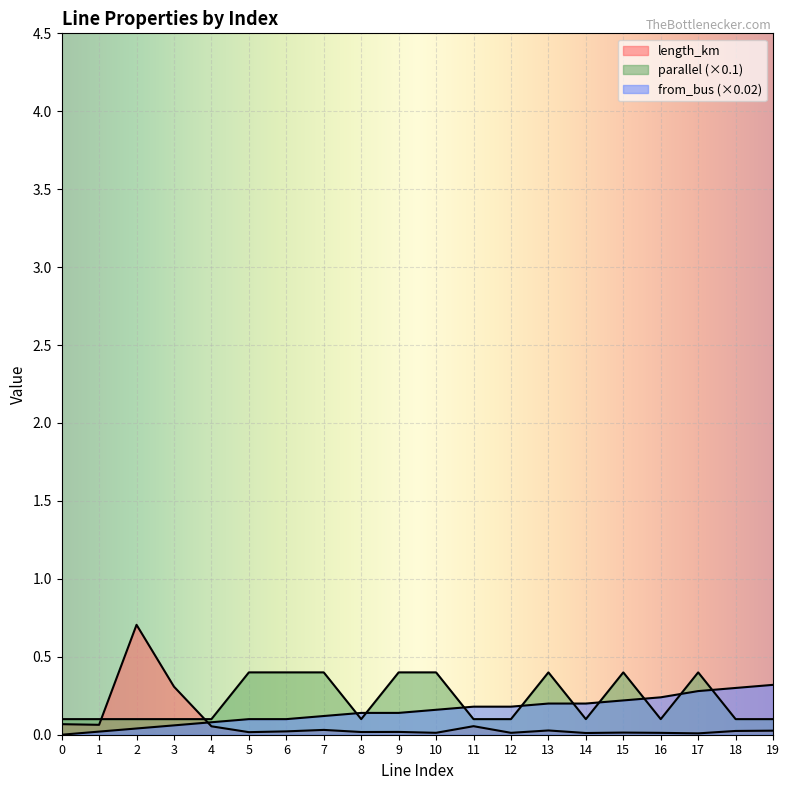

Which label corresponds to the largest value in the chart?

2